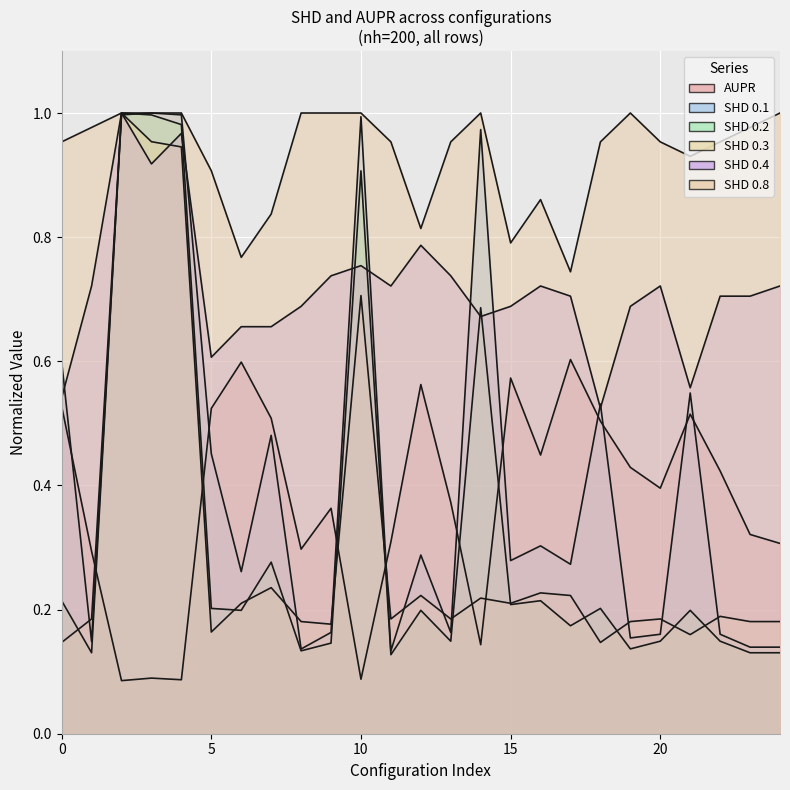

Is the value of SHD 0.3 at 25 greater than the value of SHD 0.2 at 17?

No